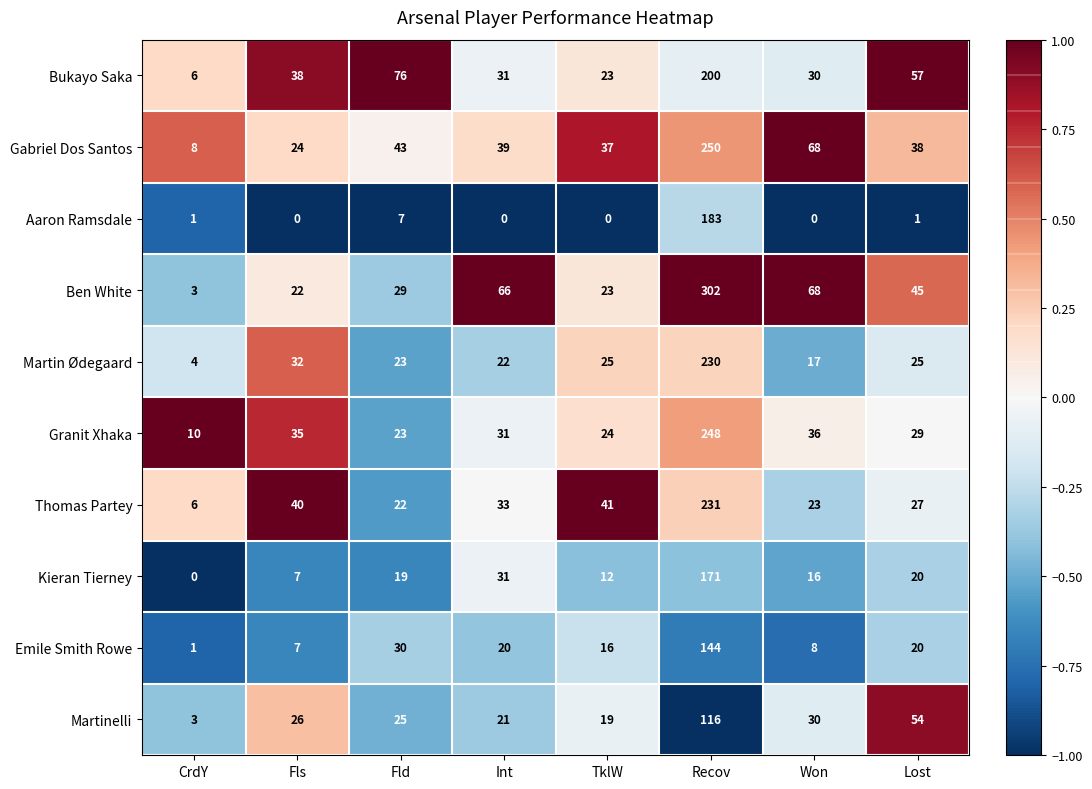

What is the total value across all series at Lost?

316